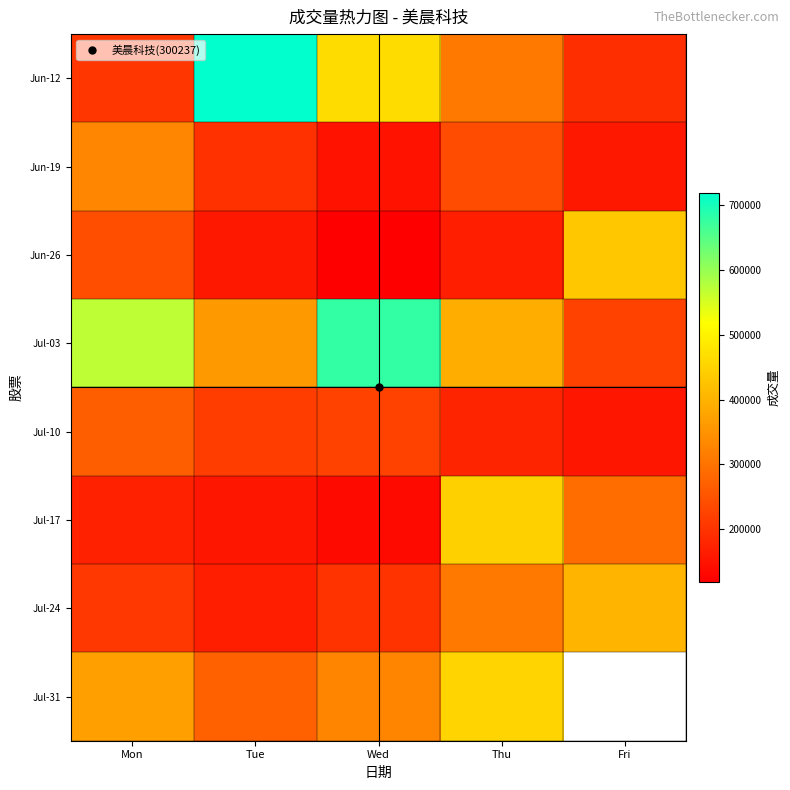

At which label is Jul-24 closest to 284630?

Thu